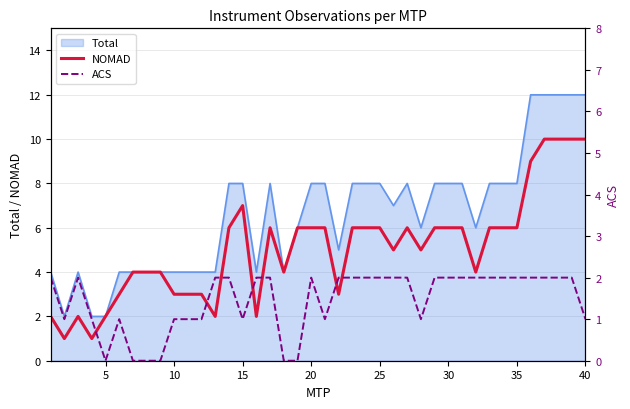

The value of Total at 15 is 8. True or false?

True